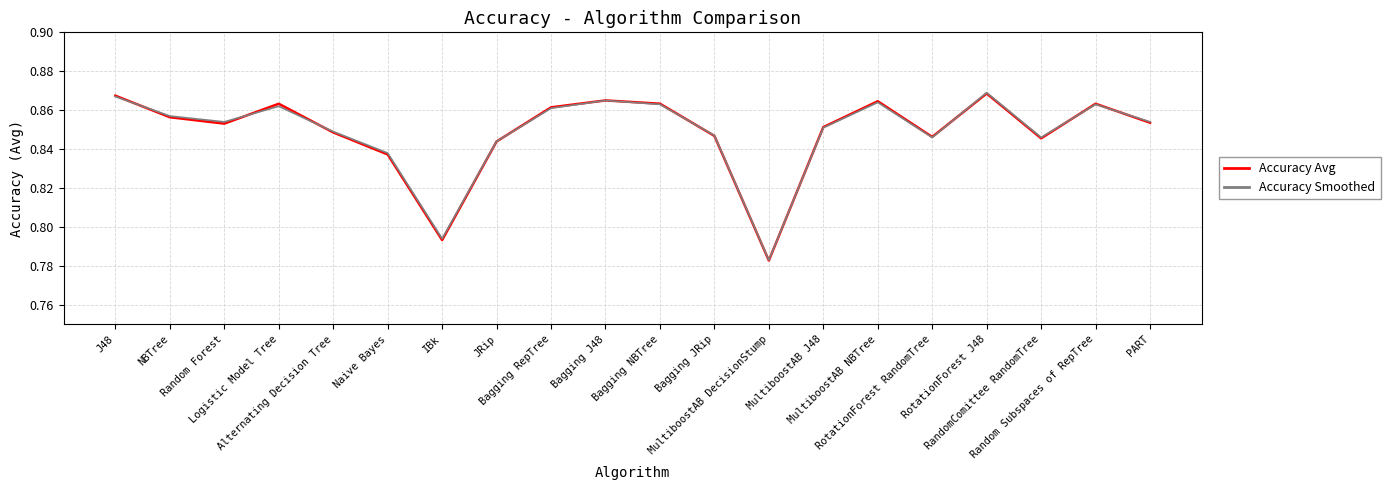

How many times do Accuracy Smoothed and Accuracy Avg cross each other?

9